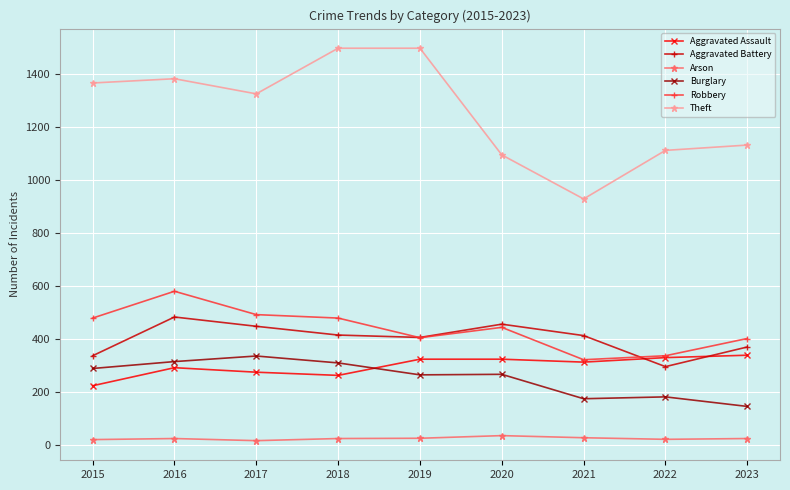

Which series has the largest range (max minus min)?

Theft